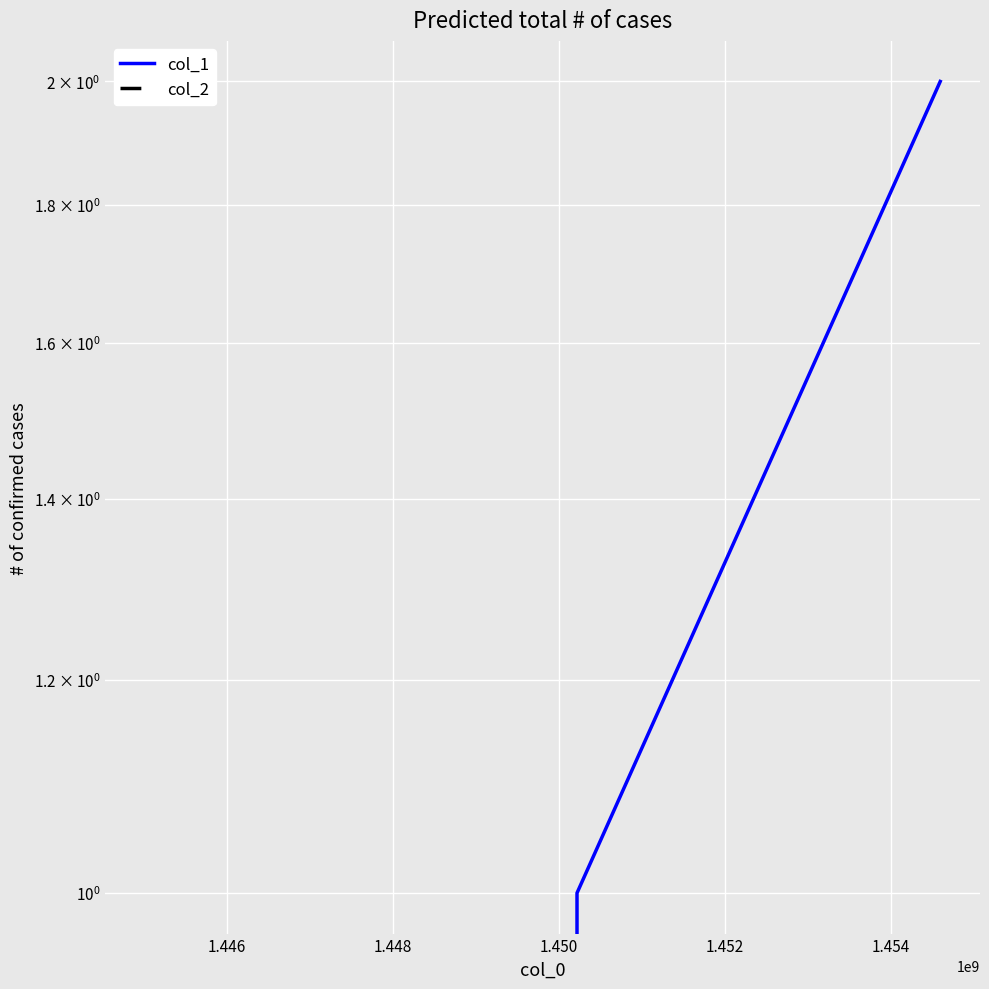

Which series has the largest total across all categories?

col_1